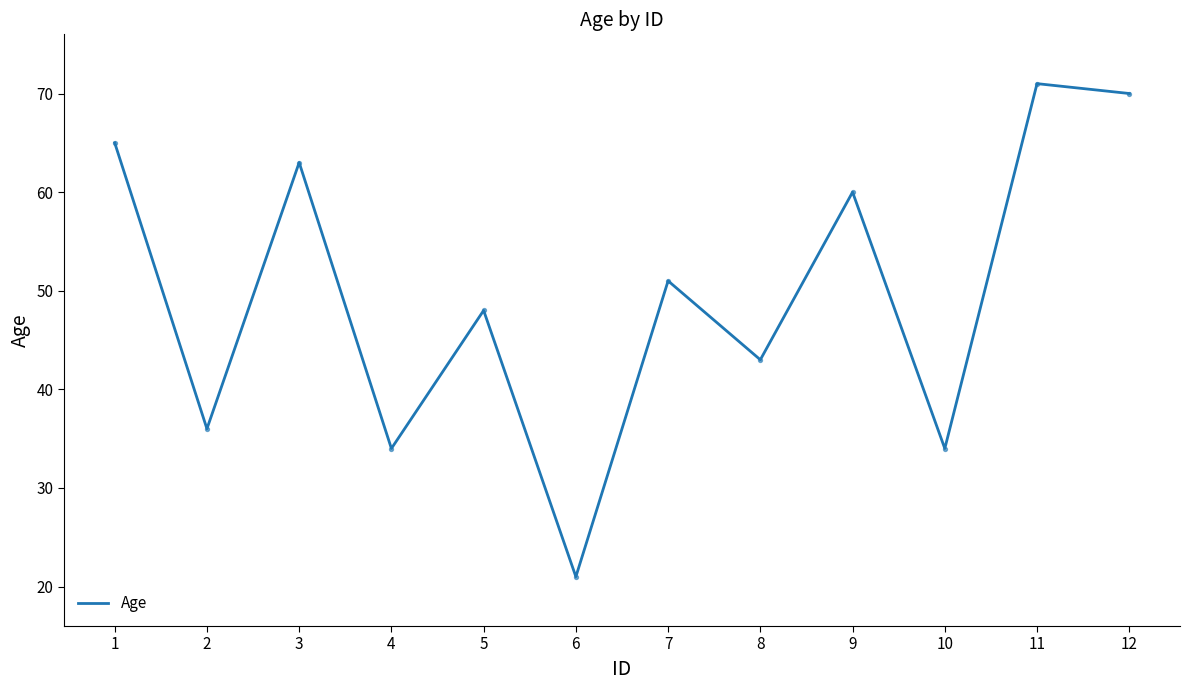

What is the change in value from 7 to 10?

-17